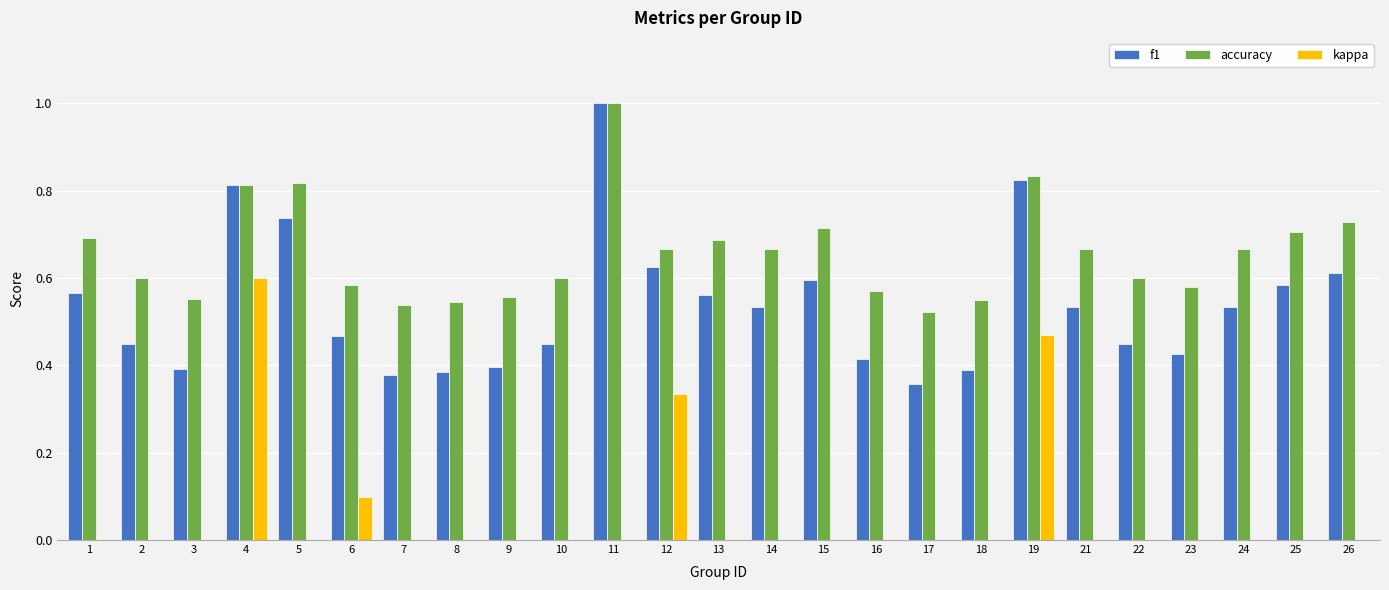

True or false: kappa has a value of 0.0 at 9.

True